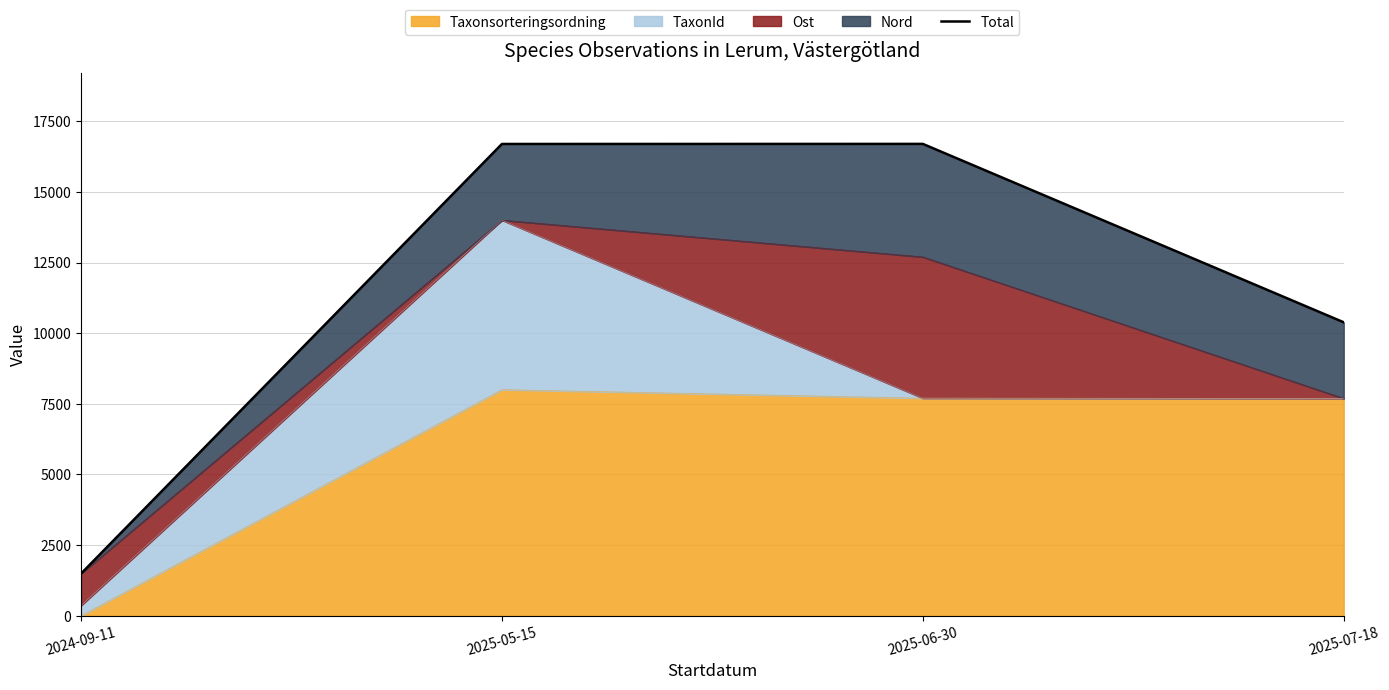

What is the difference between the maximum and minimum values?

15209.7